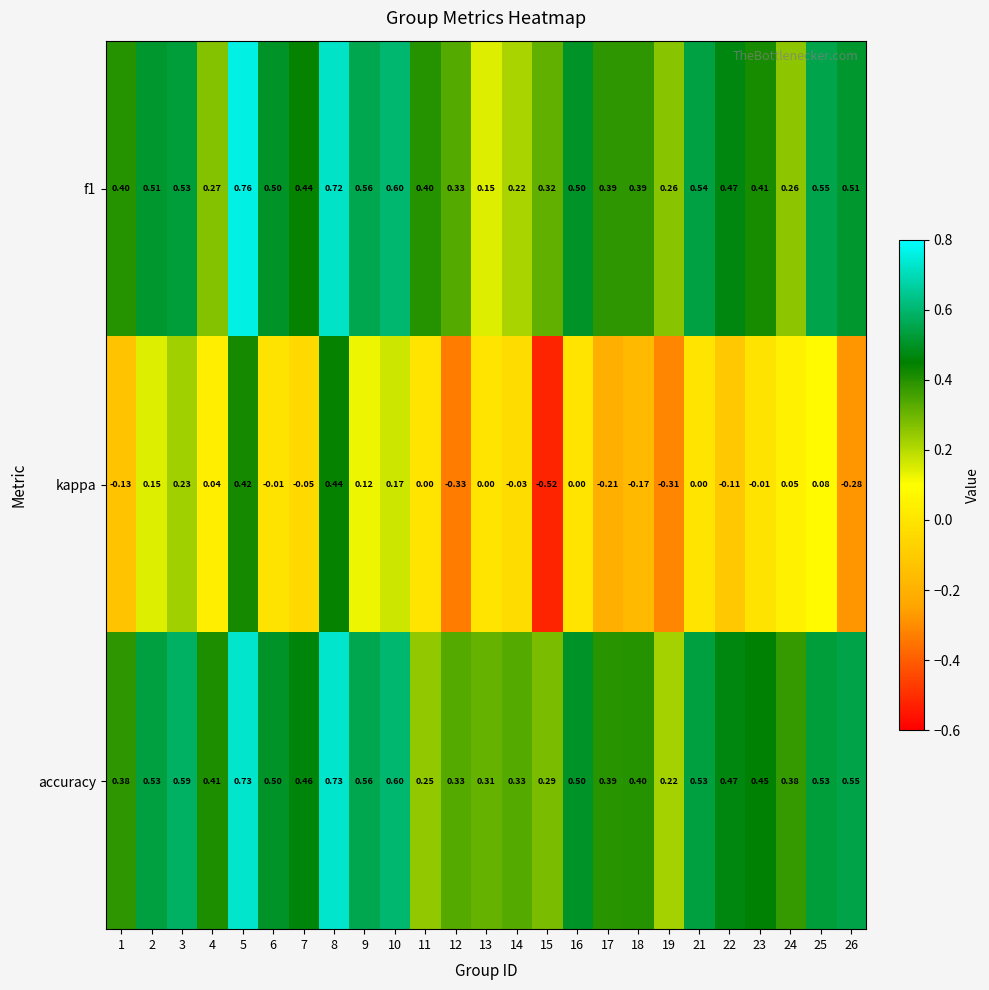

Which series has the widest spread of values?

kappa